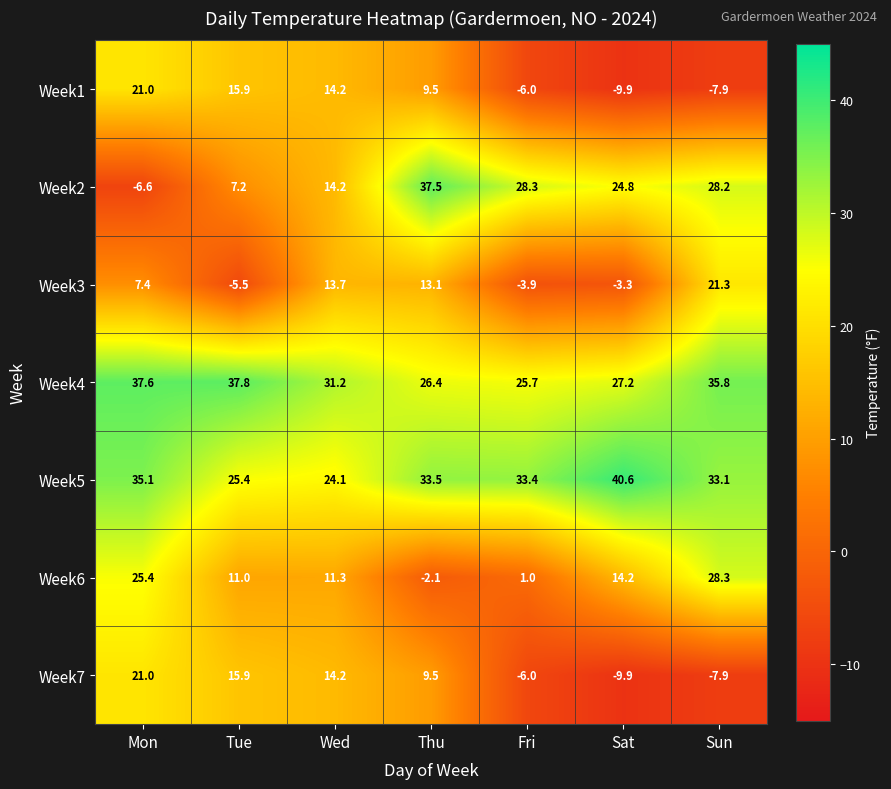

Count the number of categories in the chart.

7